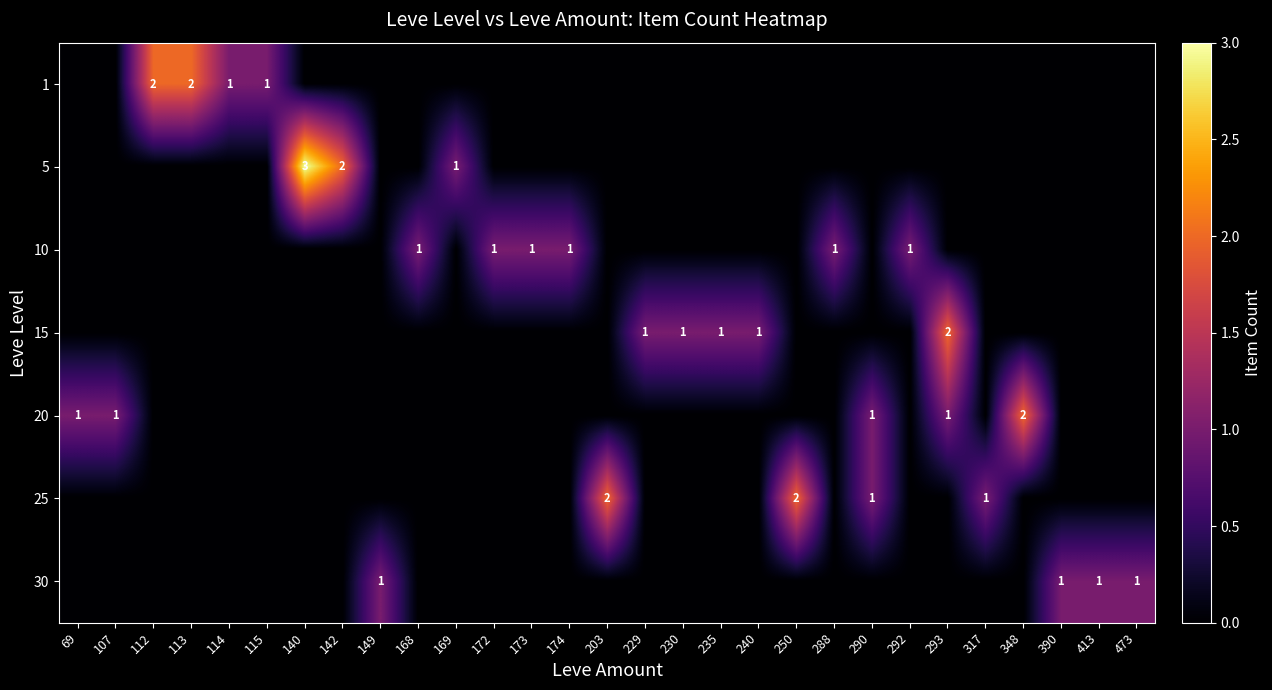

At which category is the sum across all series the highest?

140